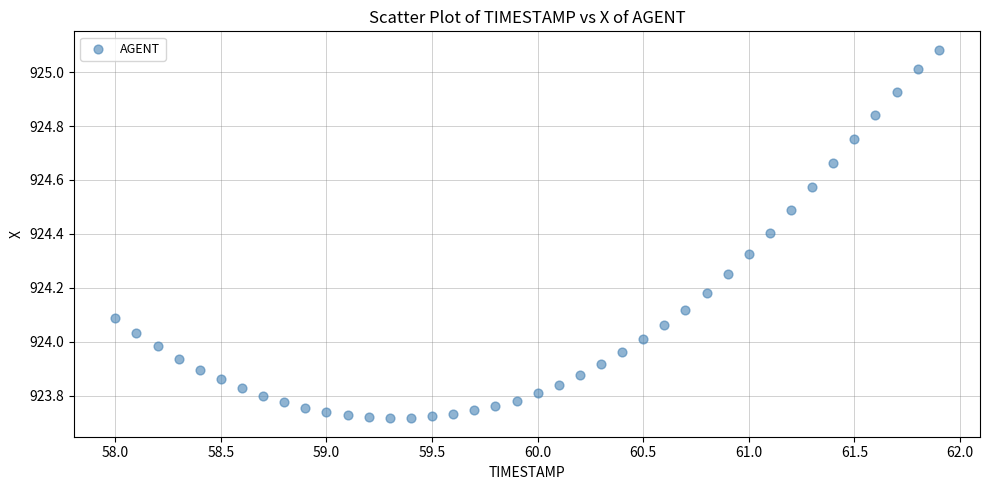

What is the range of Y values (max minus min)?

1.4